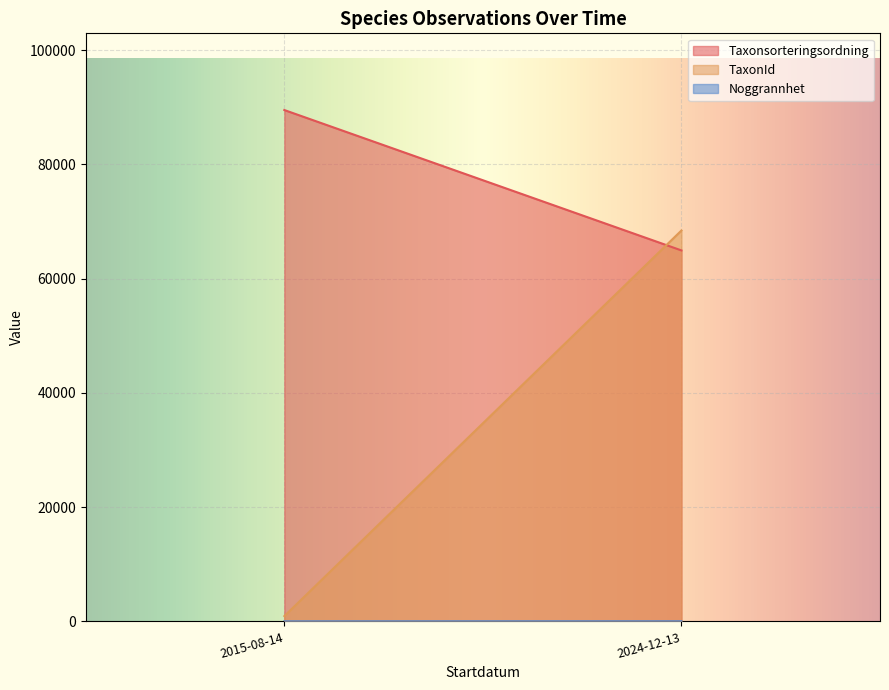

What is the highest value of the Taxonsorteringsordning series?

89532.5